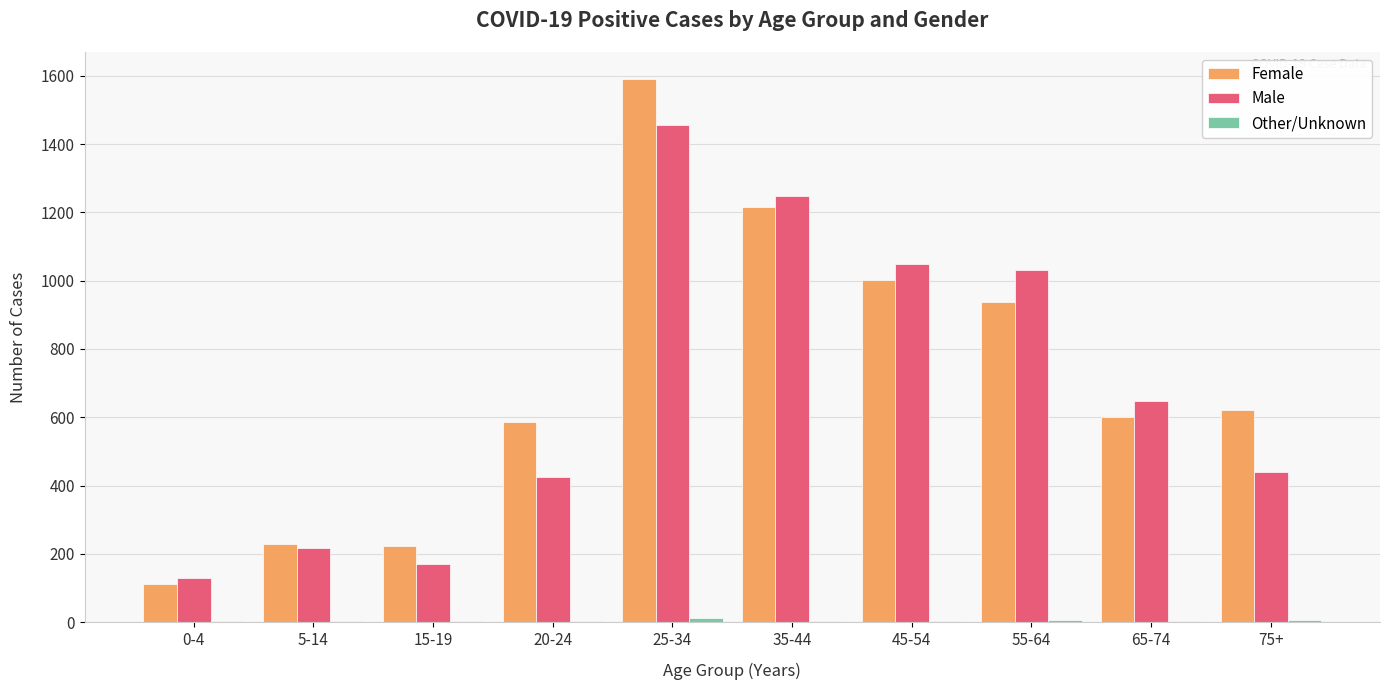

What is the sum of all Male values?

6814